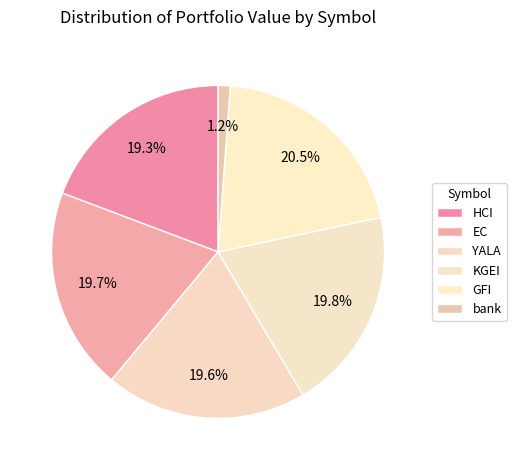

What percentage is the GFI slice, to the nearest percent?

20%